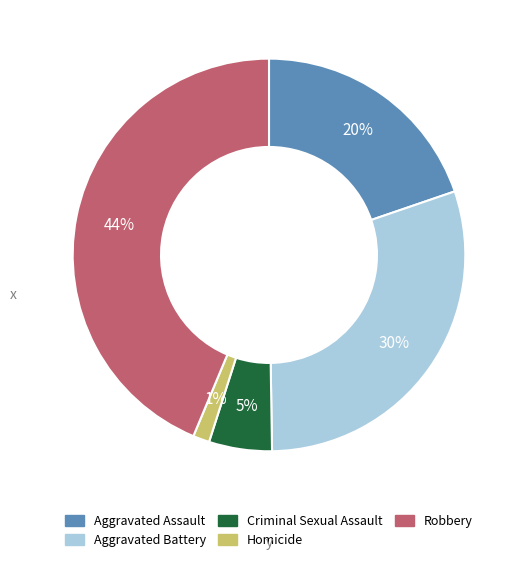

Which category has the biggest portion of the pie?

Robbery